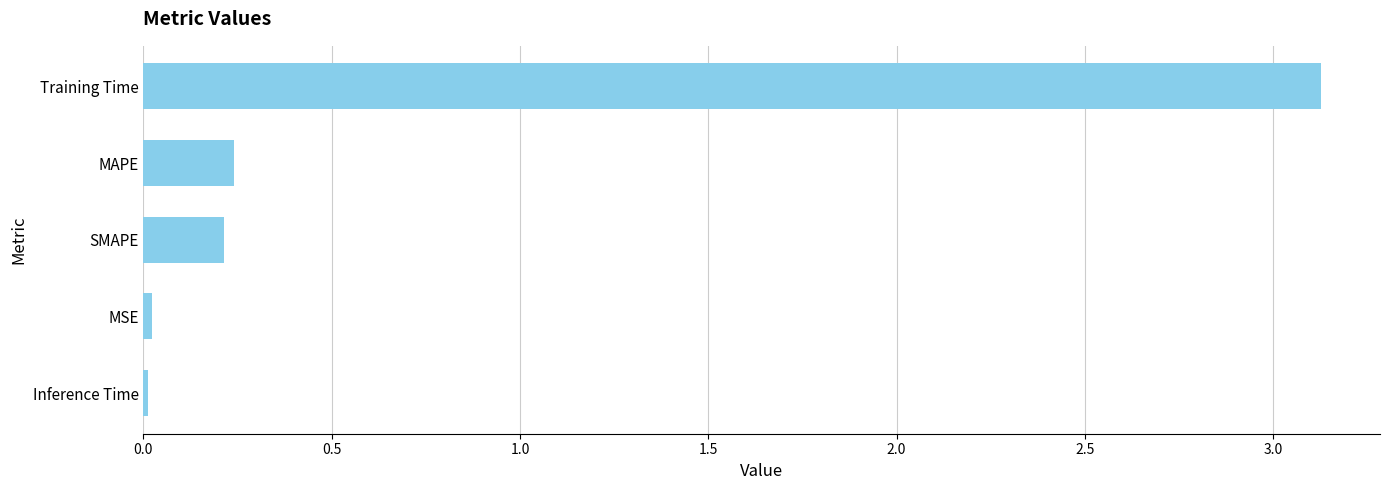

Is it true that the value at Training Time is 5.1?

False